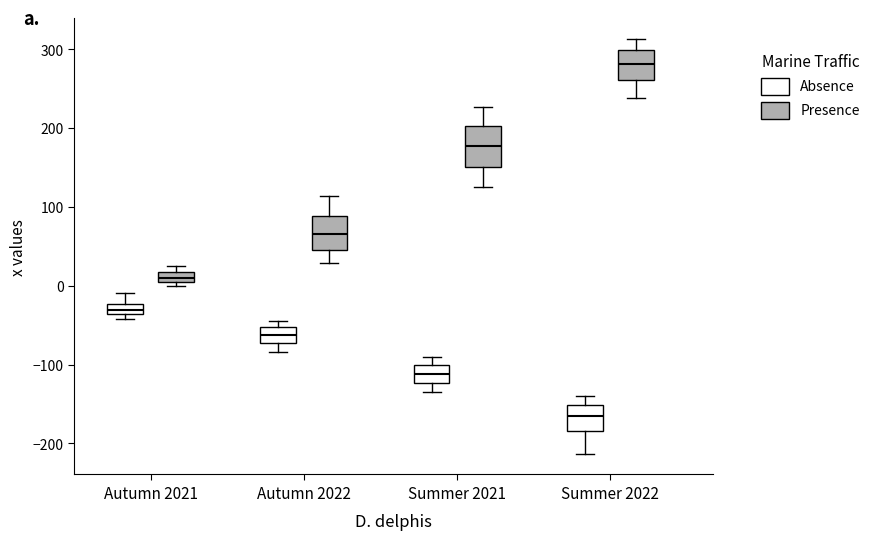

Where does the lower whisker of the box for Summer 2022 (Absence) end on the y-axis? The values are not printed on the chart, so give them approximately, as read against the axis.

-210